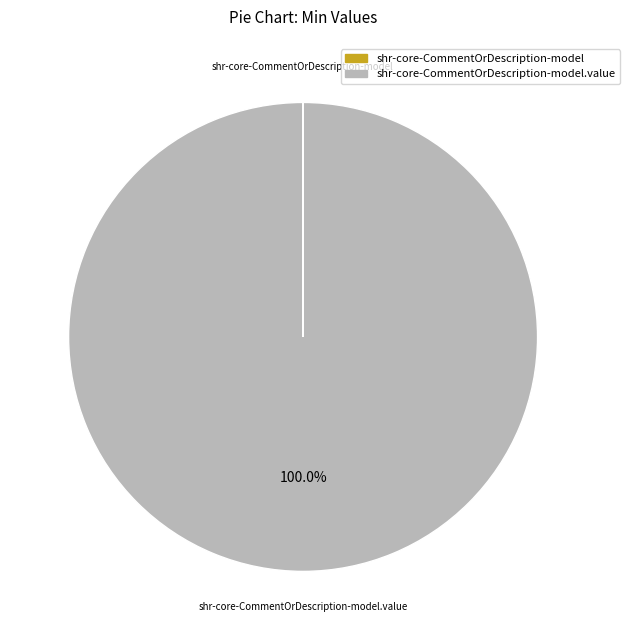

Is there a majority slice in this chart?

Yes